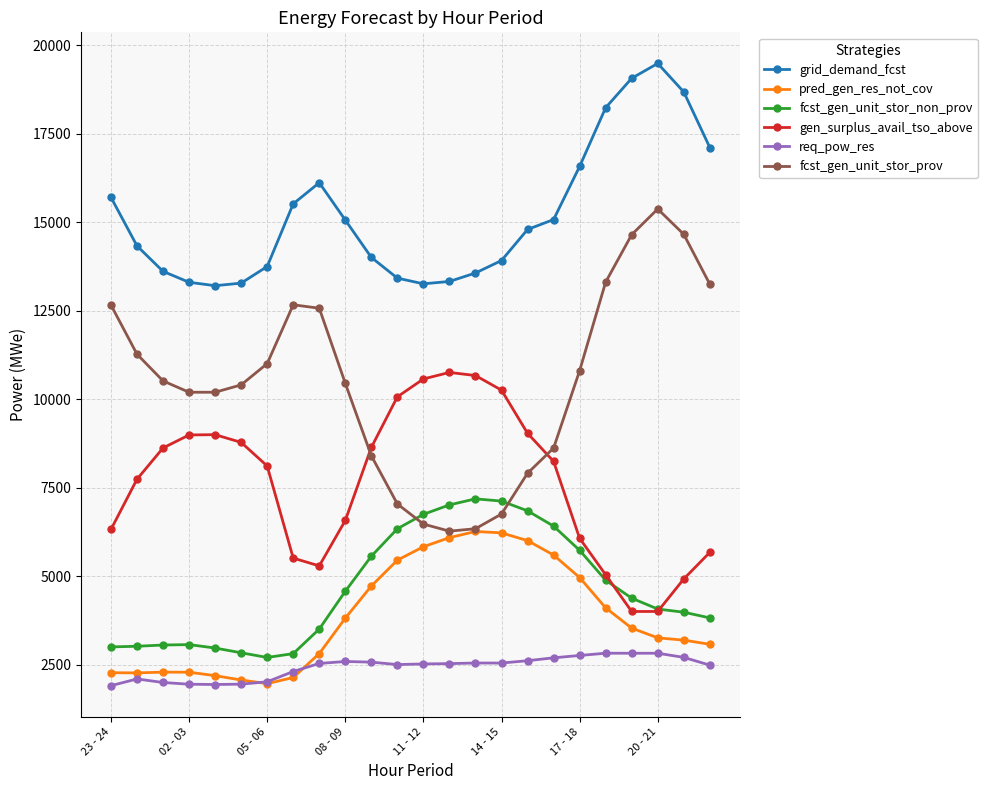

What is the maximum value for gen_surplus_avail_tso_above?

10763